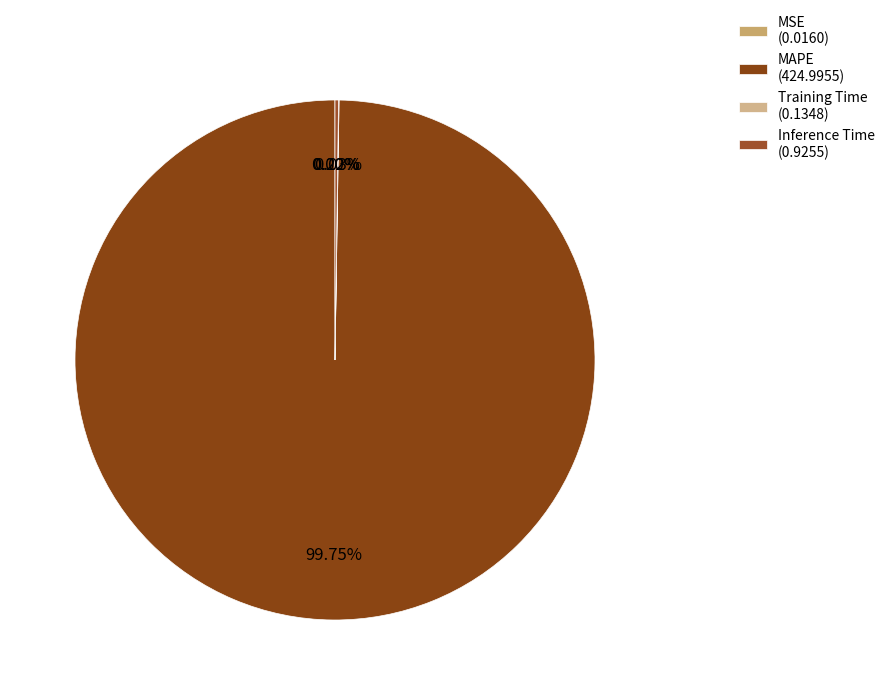

Combined, do MSE and MAPE account for over 50%?

Yes